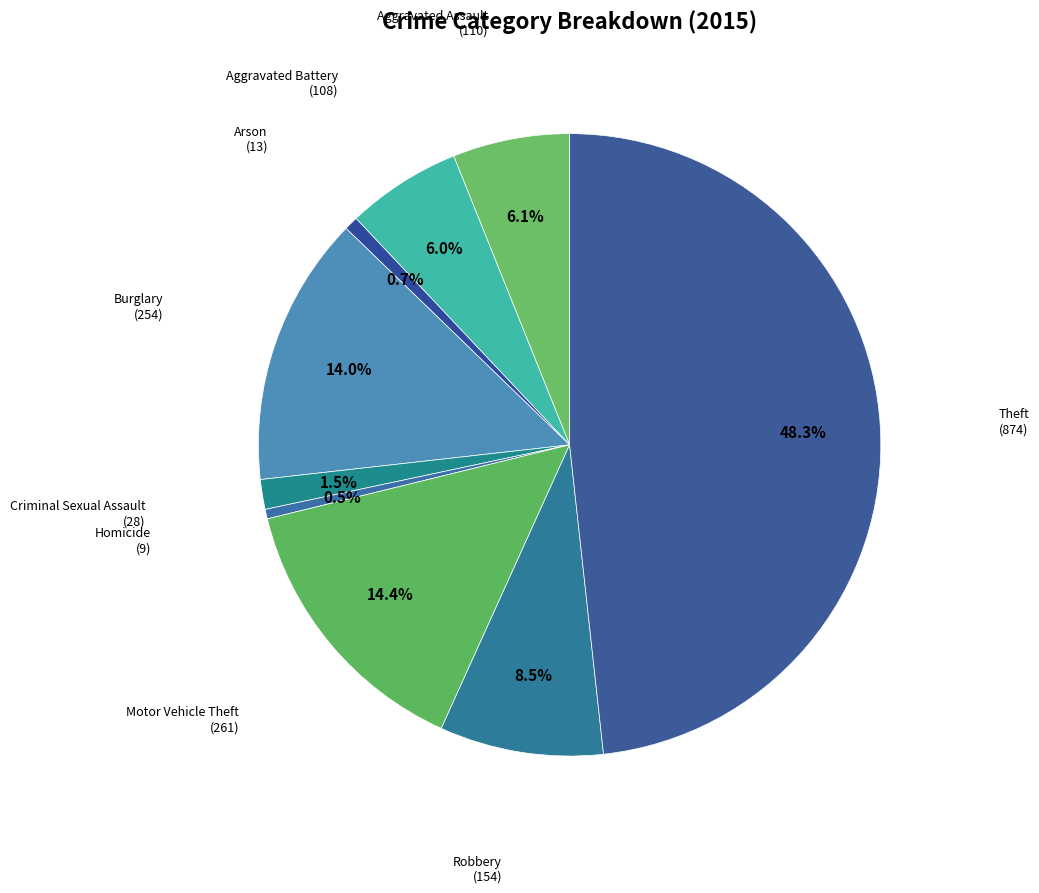

Count the number of slices in the pie.

9